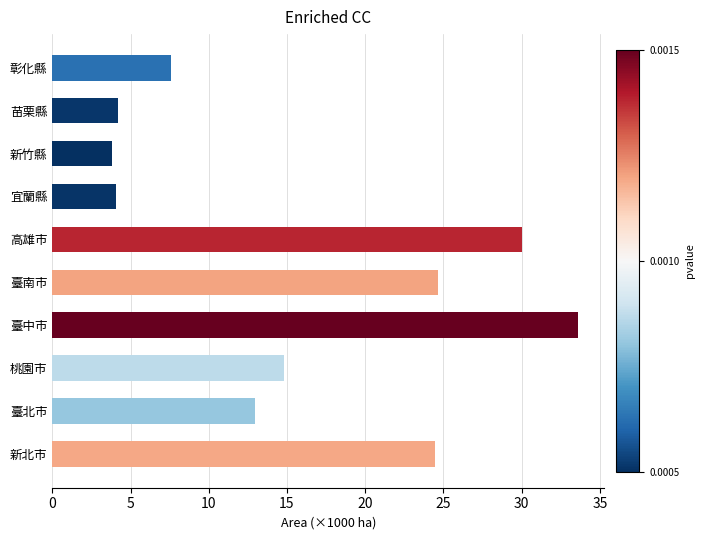

How many categories are shown in the chart?

10